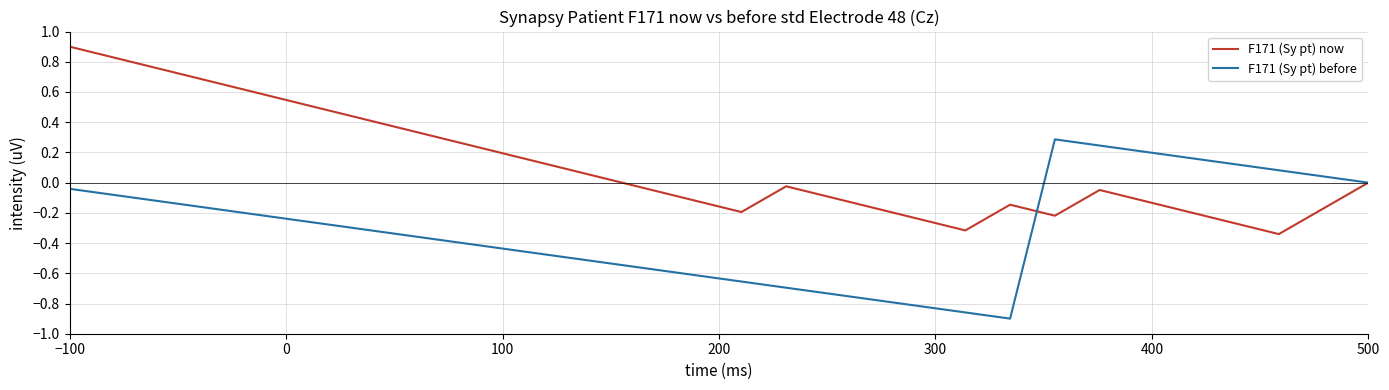

Rank the series by their maximum value, from highest to lowest.

F171 (Sy pt) now, F171 (Sy pt) before